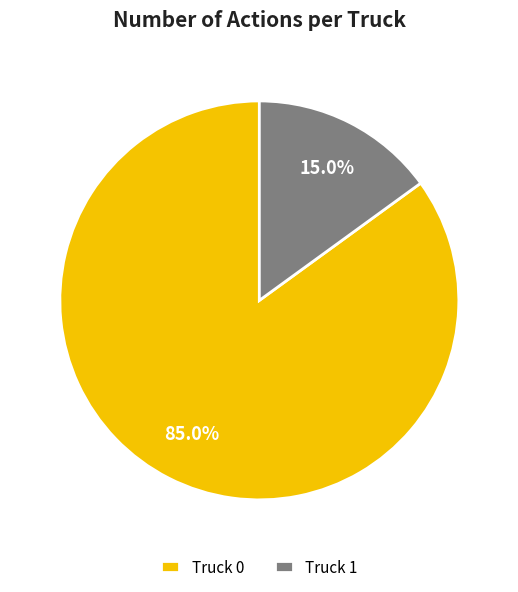

To the nearest percent, what portion does Truck 0 represent?

85%